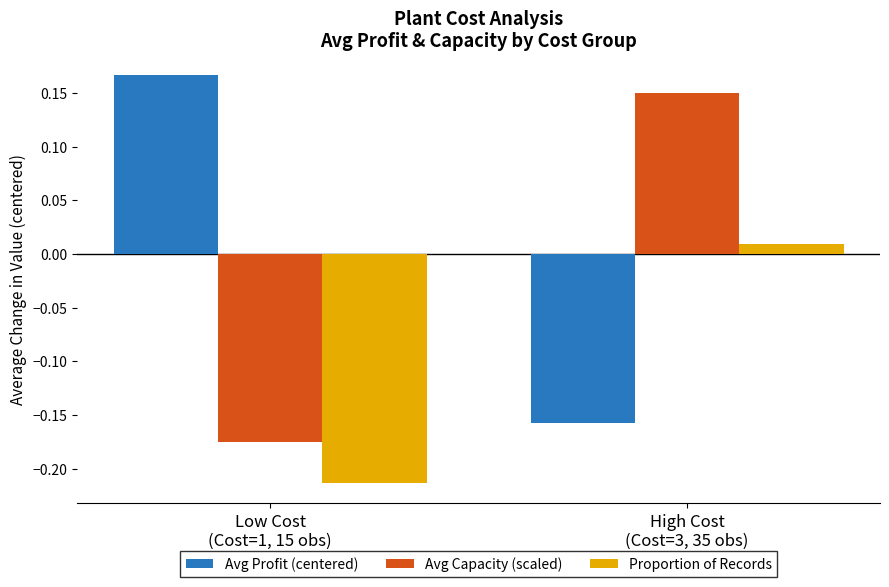

What is the difference between the highest and lowest values at Low Cost
(Cost=1, 15 obs)?

0.4